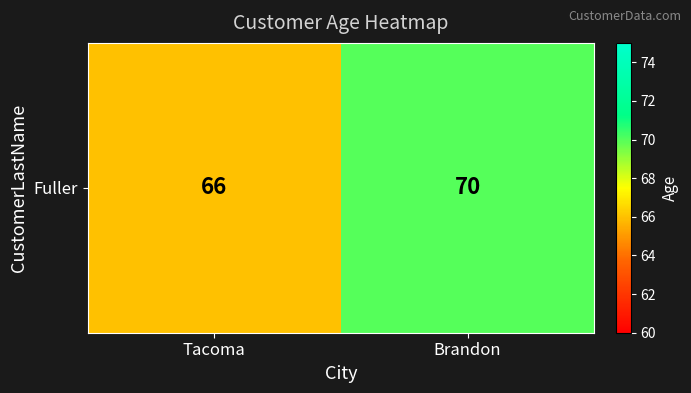

How many series are shown in this chart?

1